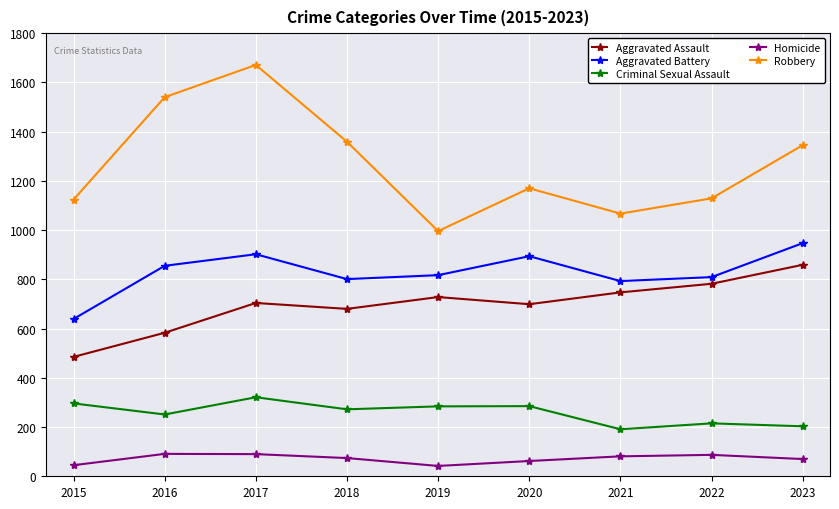

The Aggravated Assault series shows 226 at 2015. True or false?

False